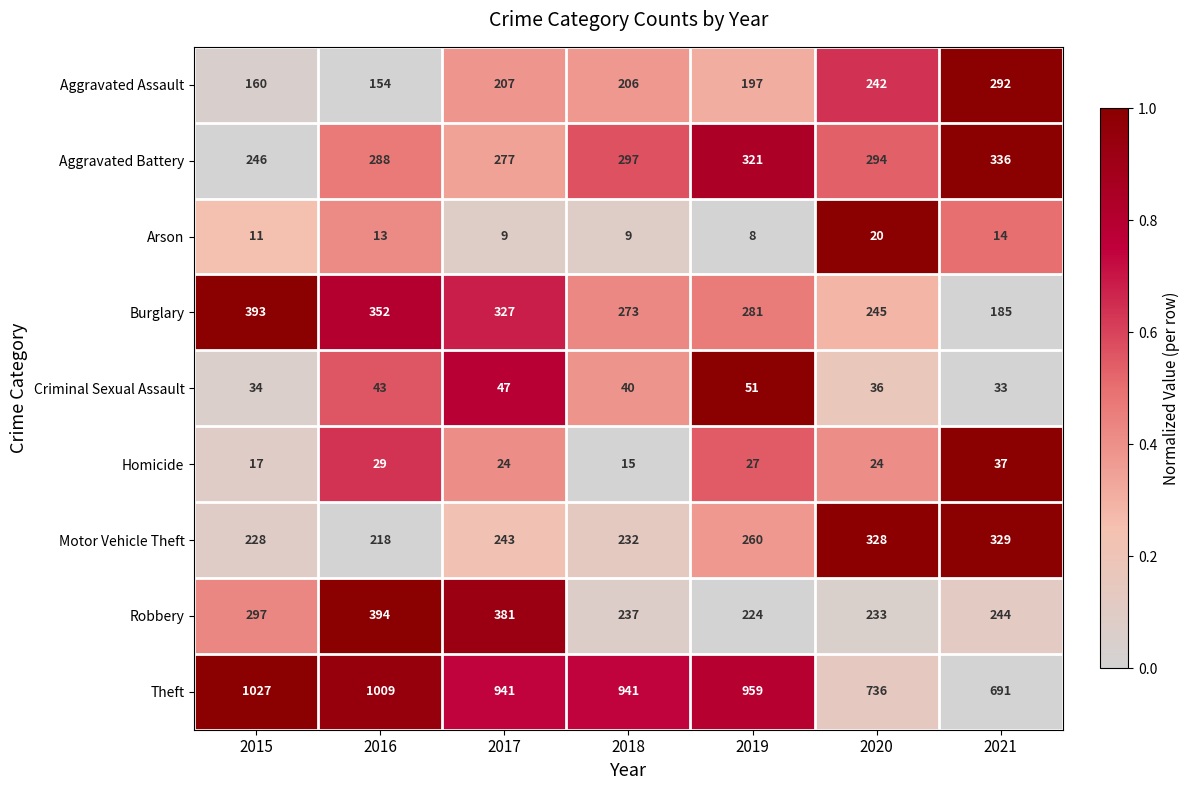

The Criminal Sexual Assault series shows 13 at 2021. True or false?

False